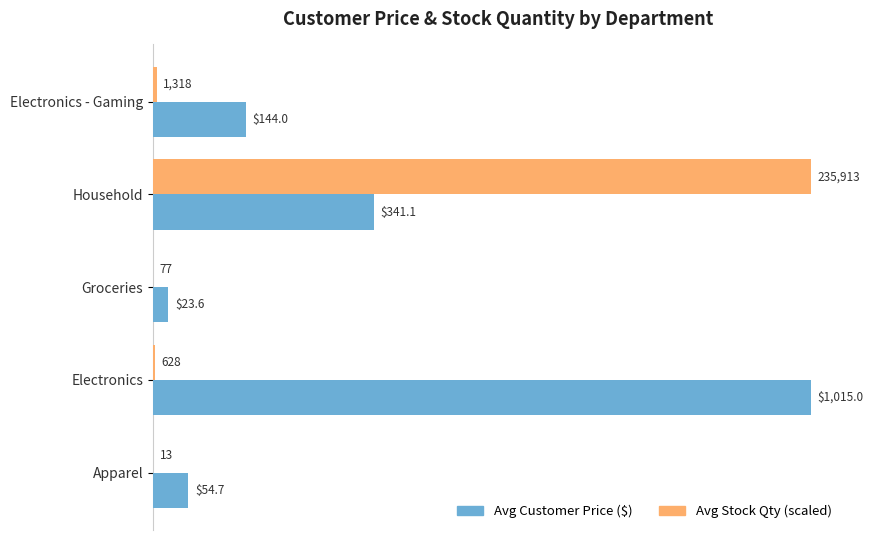

Between Groceries and Apparel, which series saw the biggest shift?

Avg Customer Price ($)